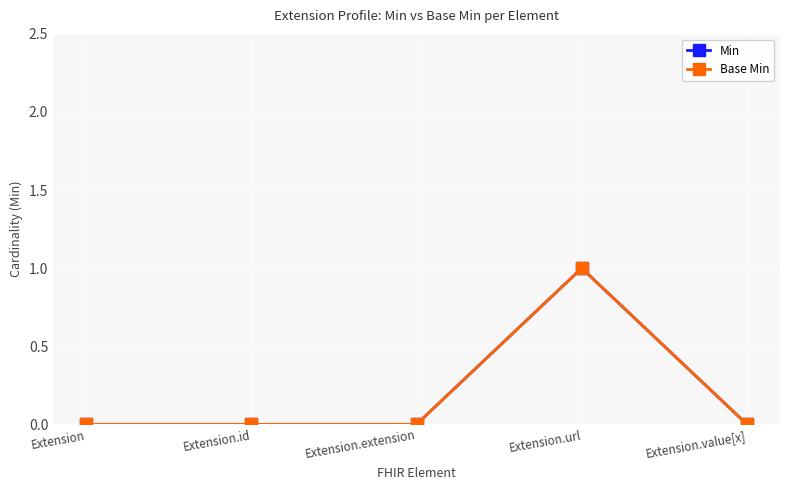

Does the chart have visible grid lines?

Yes